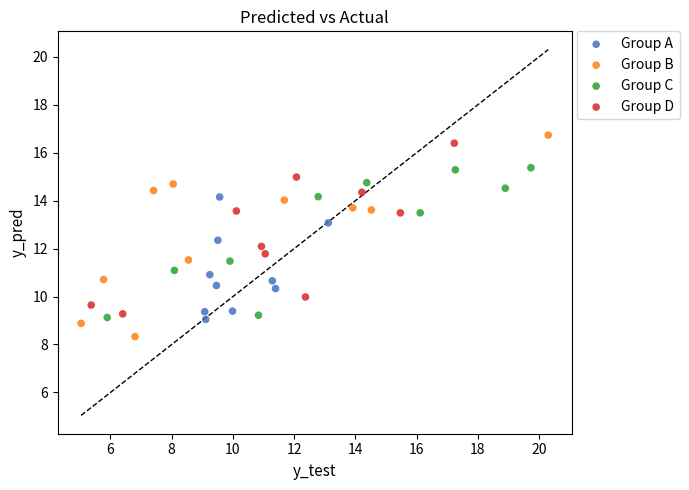

Which series has the largest Y range (max minus min)?

Group B